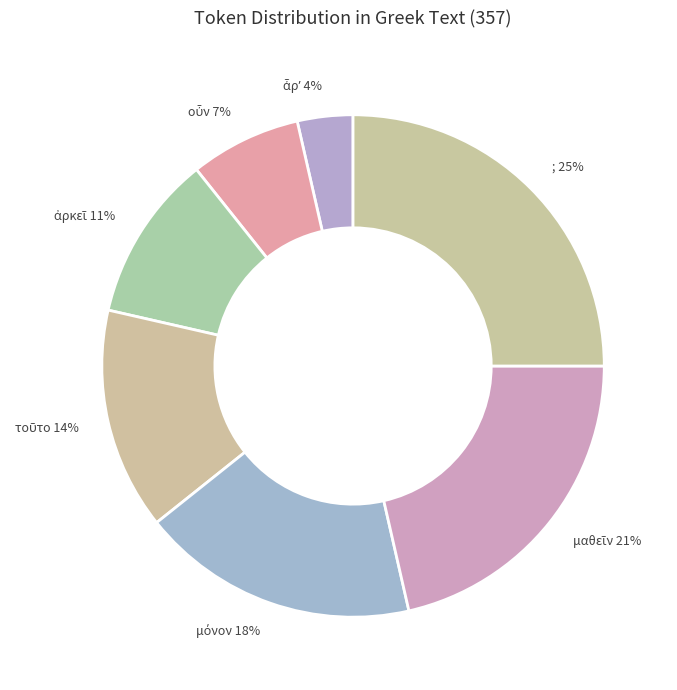

Does any single category account for the majority?

No